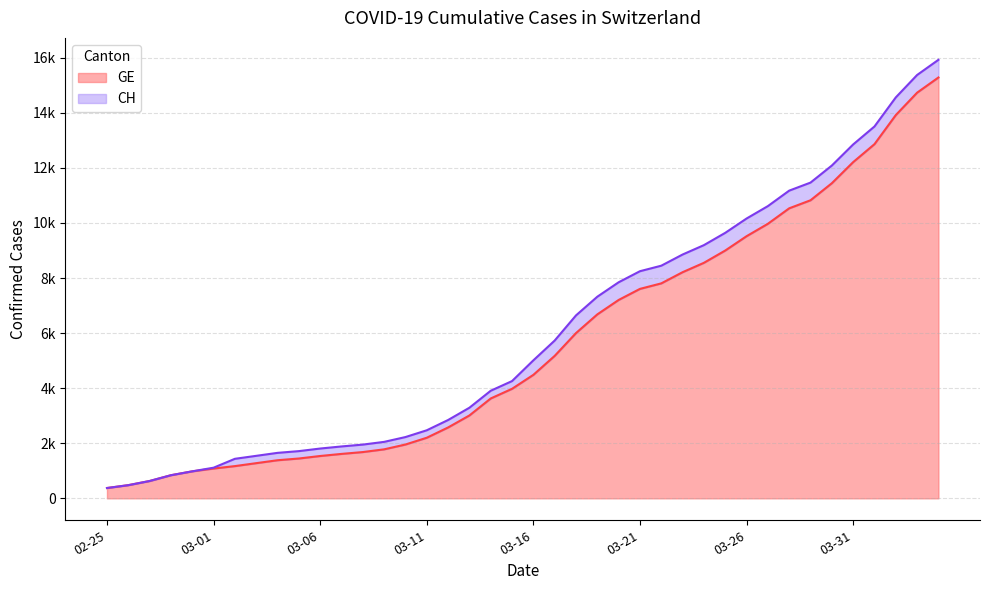

What is the average value of the GE series?

5641